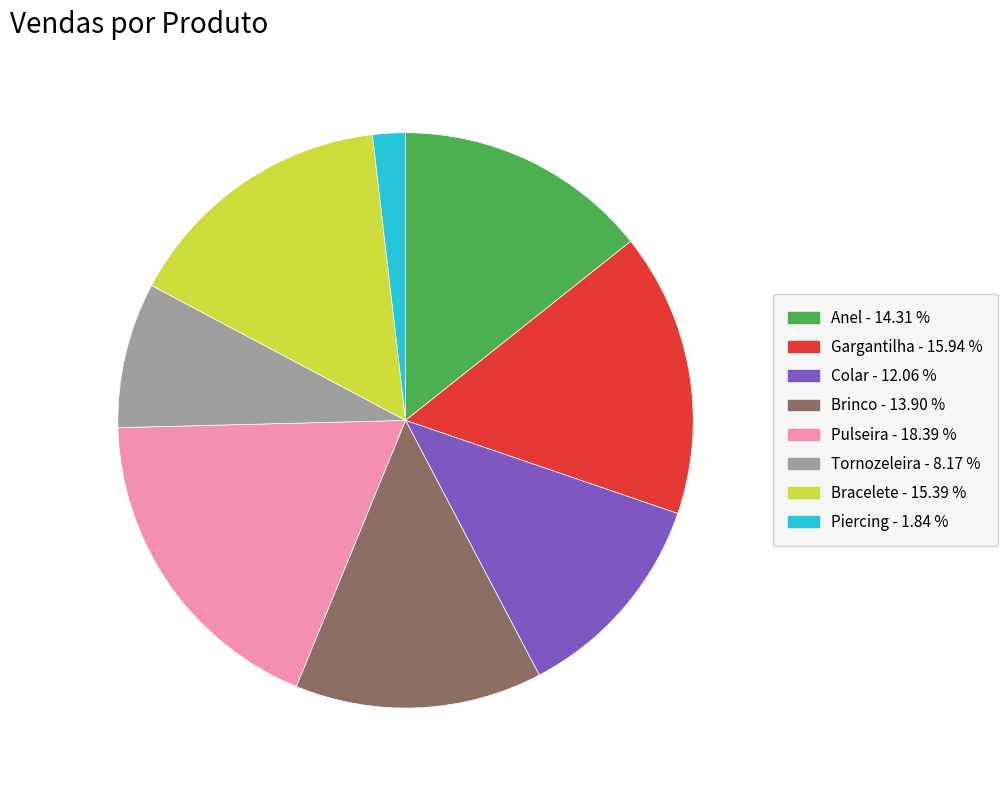

Does any single category account for the majority?

No